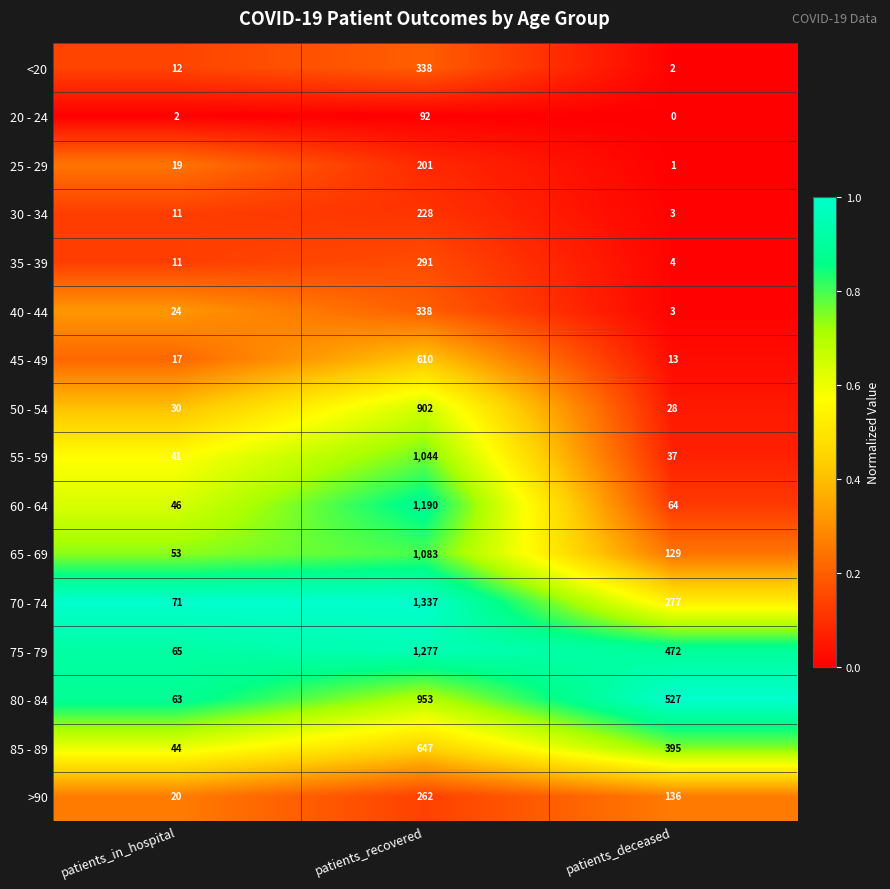

Which category has the highest value across all series?

patients_recovered